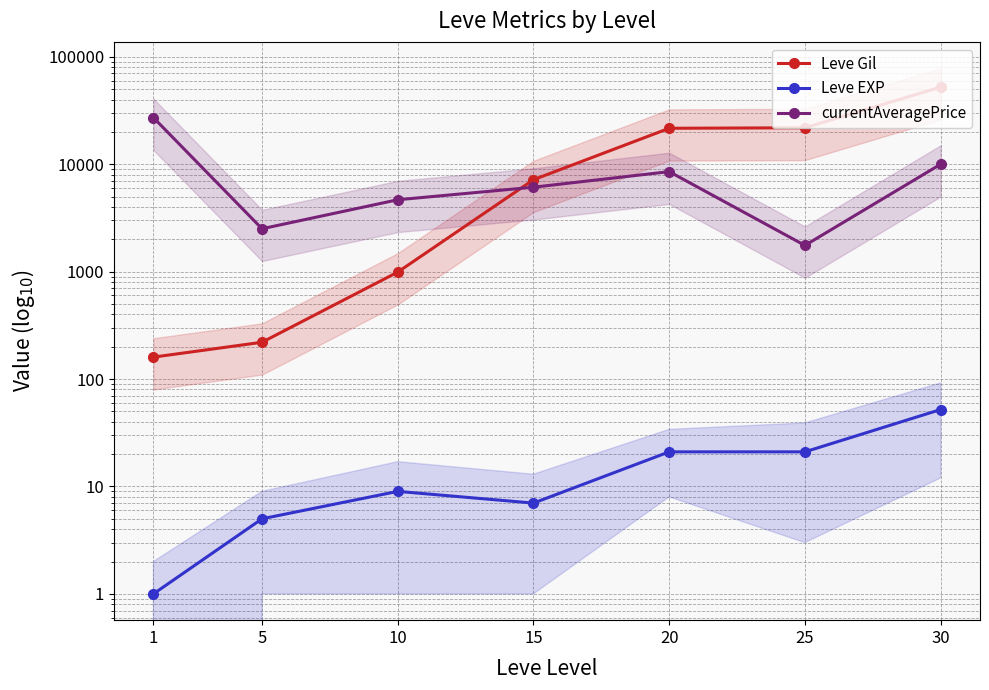

What is the average value of the Leve EXP series?

17